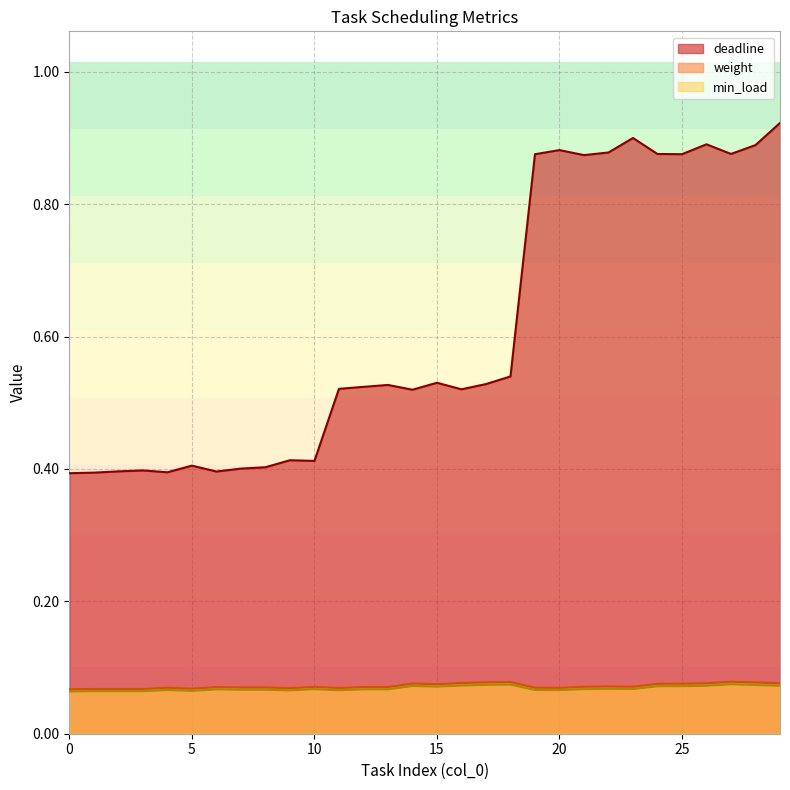

How many lines are shown in the chart?

3